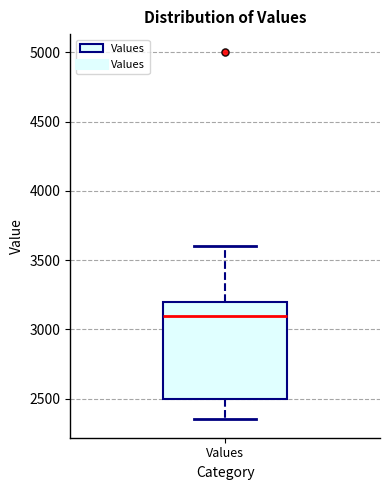

Read this box plot against the y-axis: the position of the median line, the range covered by the box, and the ends of both whiskers. The values are not printed on the chart, so give them approximately, as read against the axis.

median 3100, box 2500 to 3200, whiskers 2350 to 3600